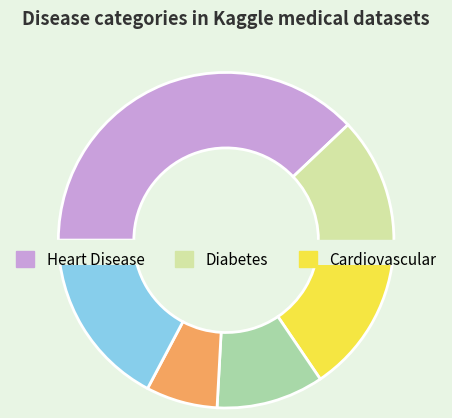

How many slices are in this pie chart?

6